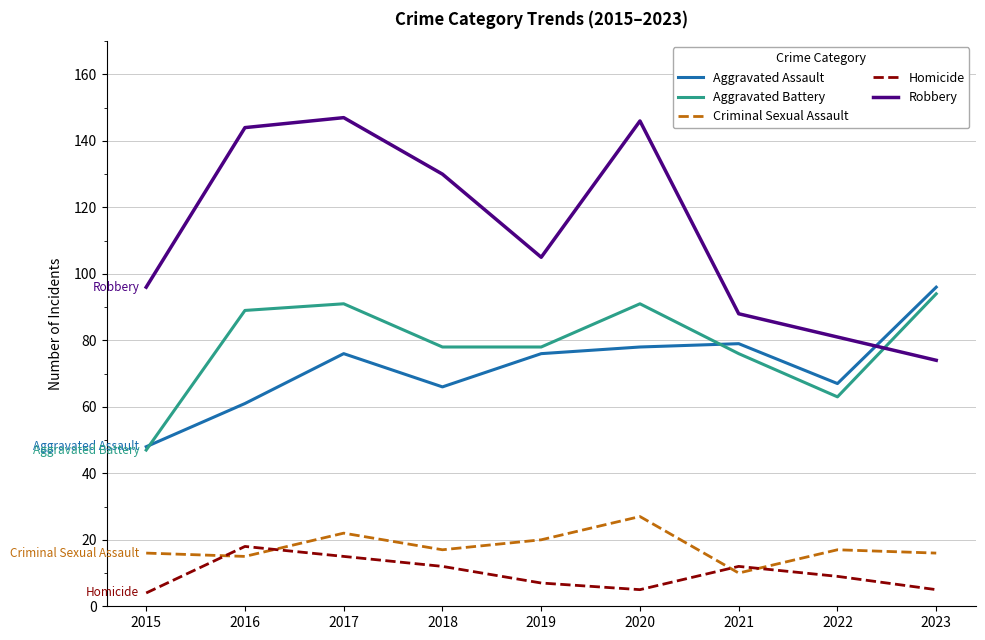

Reading right to left, list all the values displayed in this chart.

Aggravated Assault: 2023=96	2022=67	2021=79	2020=78	2019=76	2018=66	2017=76	2016=61	2015=48
Aggravated Battery: 2023=94	2022=63	2021=76	2020=91	2019=78	2018=78	2017=91	2016=89	2015=47
Criminal Sexual Assault: 2023=16	2022=17	2021=10	2020=27	2019=20	2018=17	2017=22	2016=15	2015=16
Homicide: 2023=5	2022=9	2021=12	2020=5	2019=7	2018=12	2017=15	2016=18	2015=4
Robbery: 2023=74	2022=81	2021=88	2020=146	2019=105	2018=130	2017=147	2016=144	2015=96